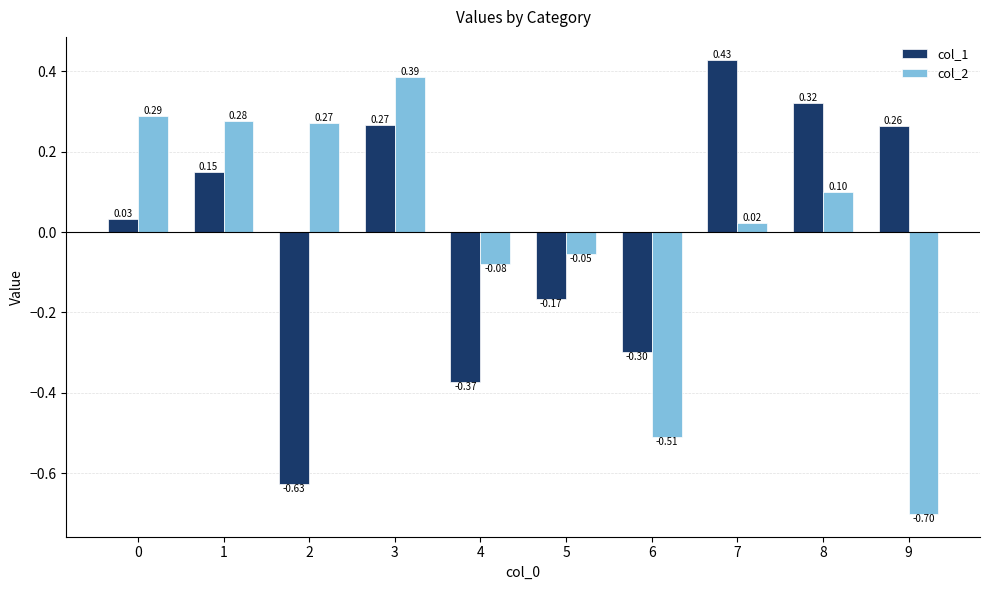

How many bars are there in total?

20